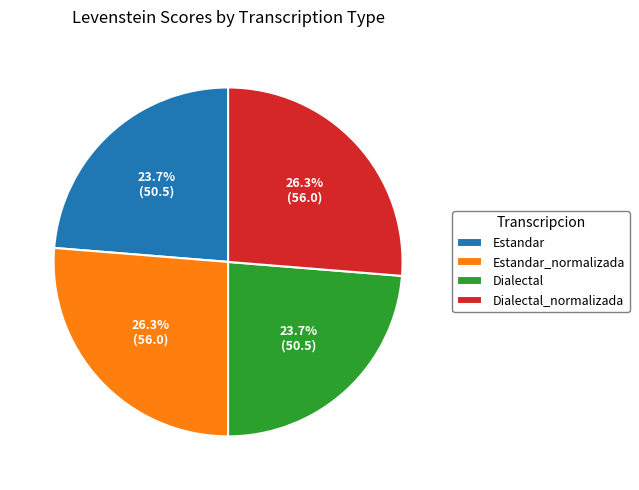

Approximately how many times larger is the value at Dialectal_normalizada compared to Estandar?

1.1